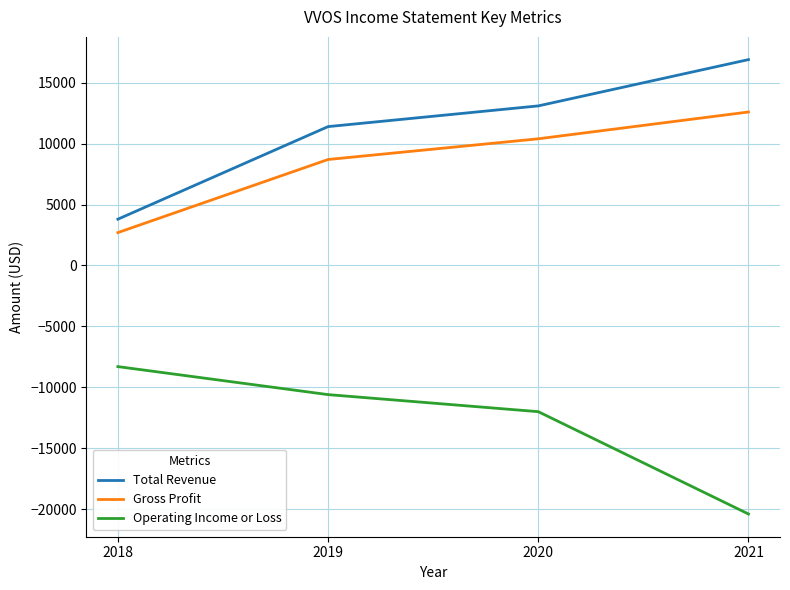

Read the Operating Income or Loss value at 2020, to the nearest 10.

-12000